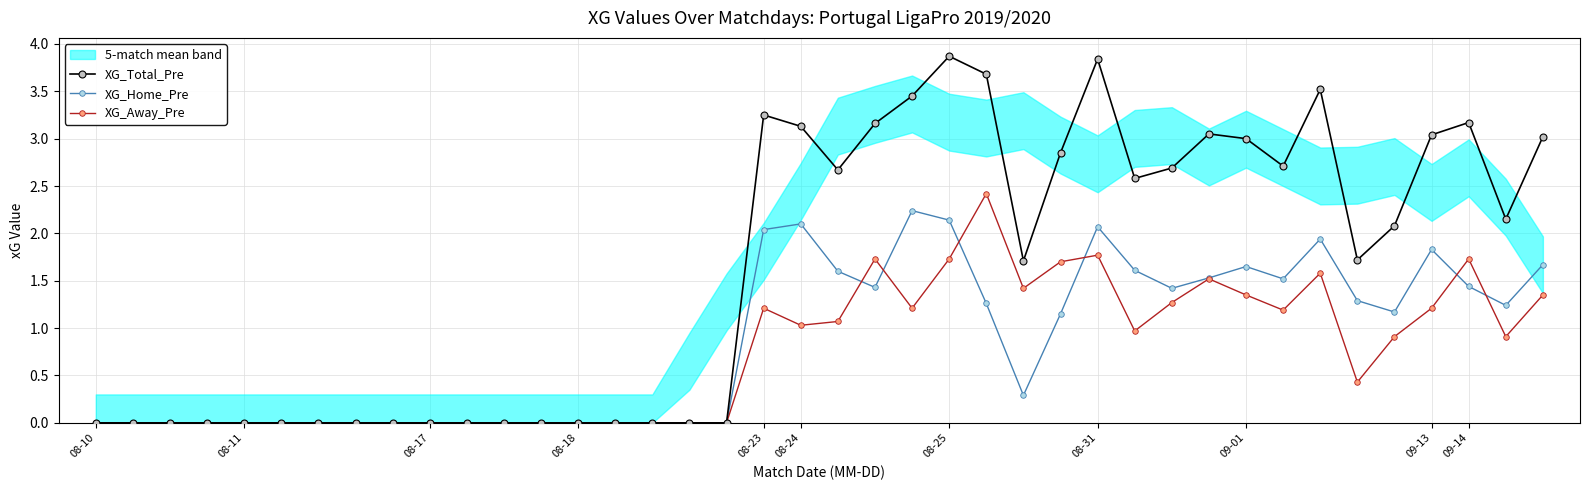

What value does the XG_Total_Pre series have at 30?

3.0